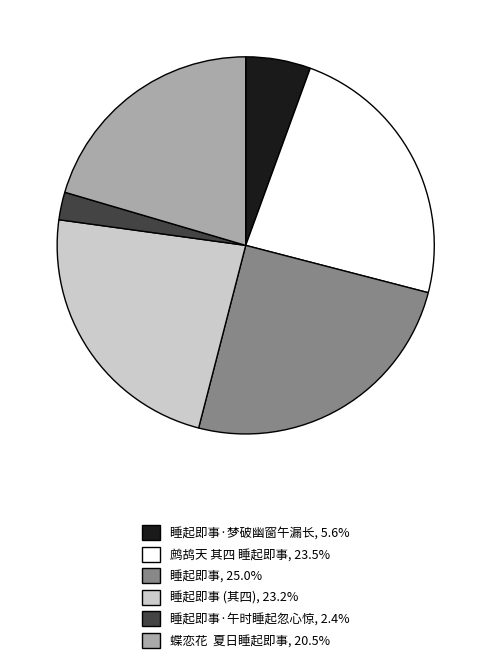

Does any single category account for the majority?

No